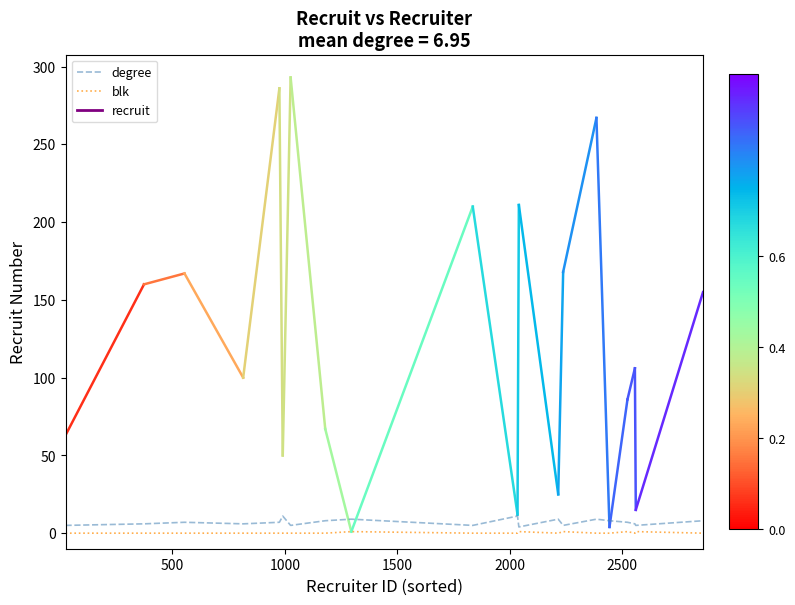

Which series has the widest spread of values?

degree